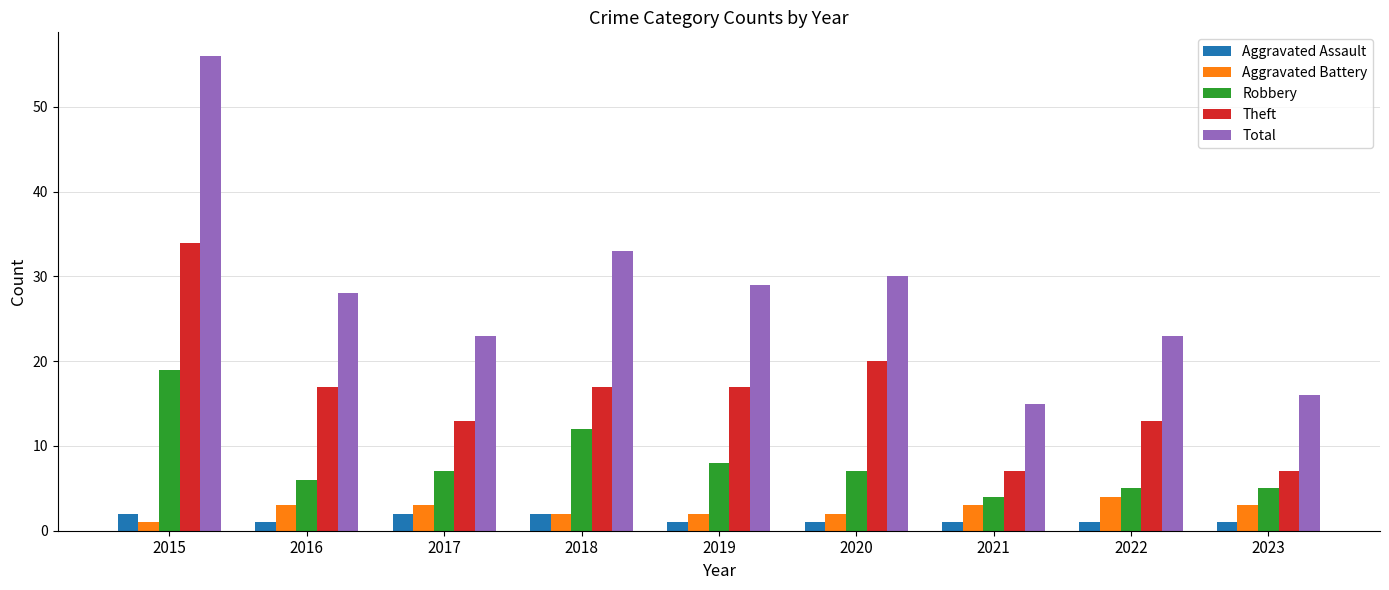

Between 2018 and 2023, which series saw the biggest shift?

Total